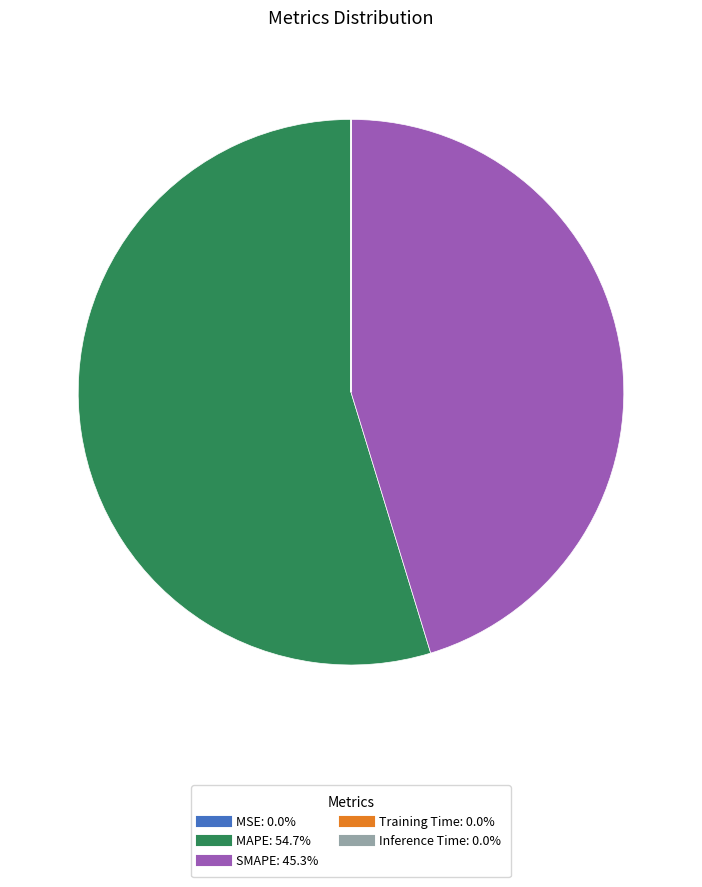

Combined, do SMAPE and MAPE account for over 50%?

Yes